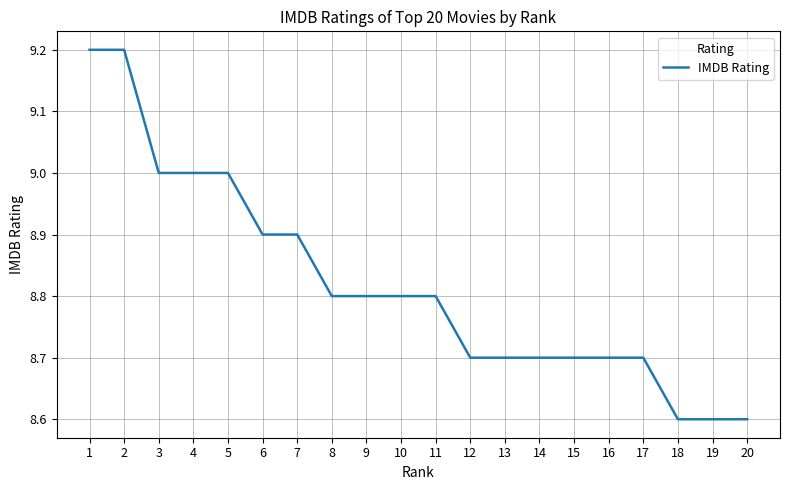

How many values are between 8 and 9?

18